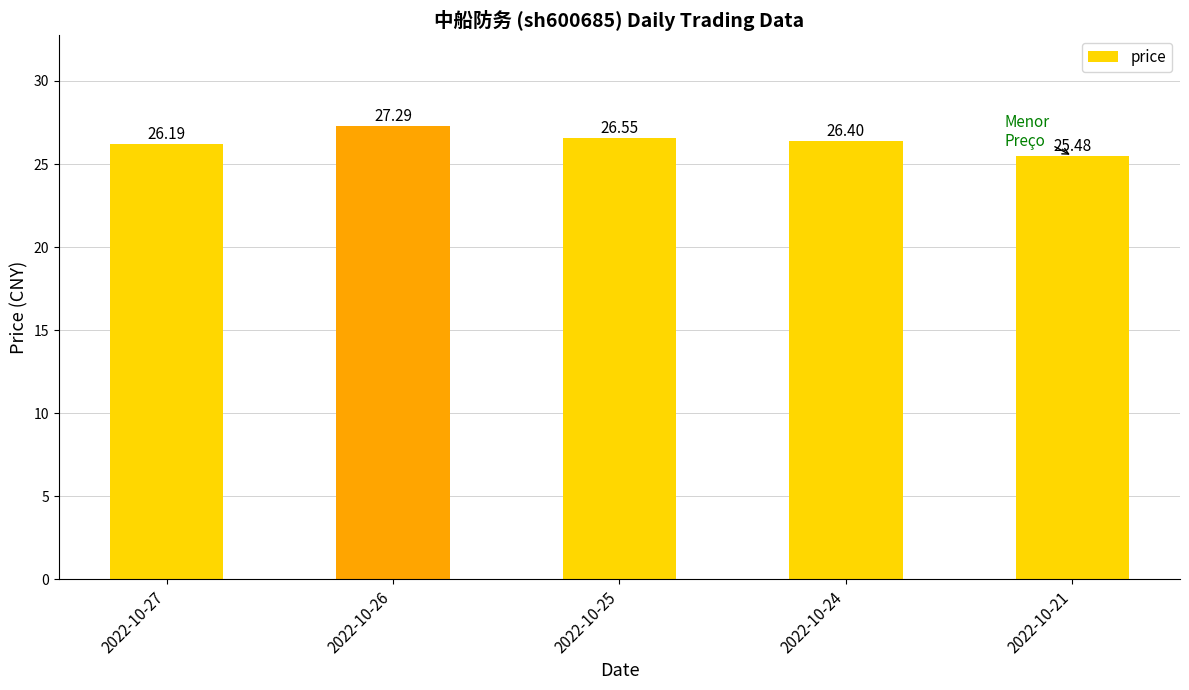

What is the maximum value shown in the chart?

27.3